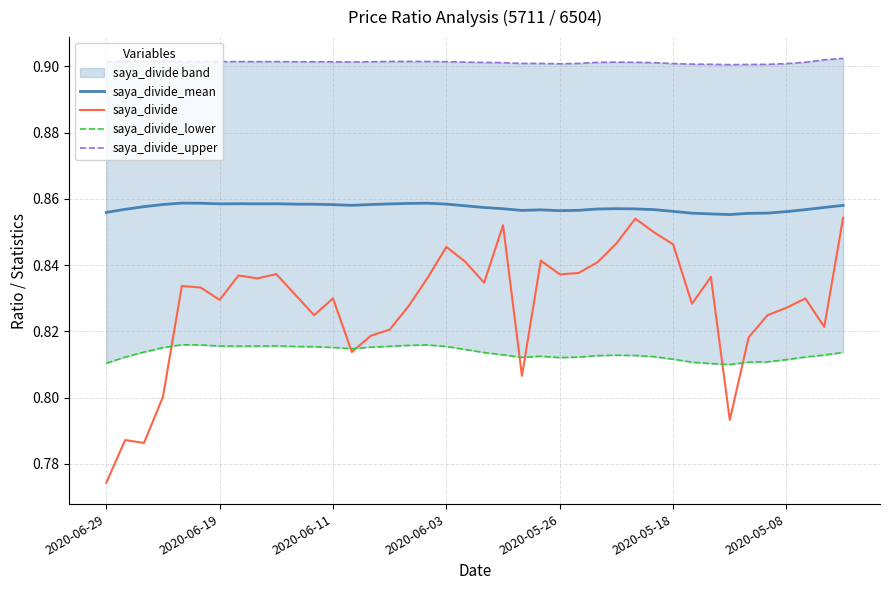

True or false: saya_divide and saya_divide_mean cross at least once.

False